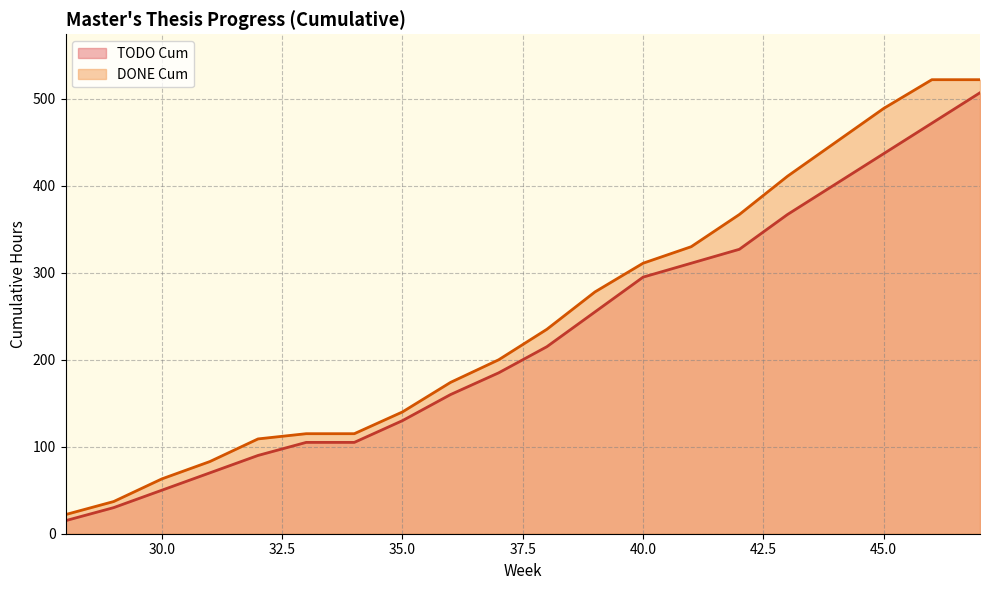

What value does the TODO Cum series have at 32?

90